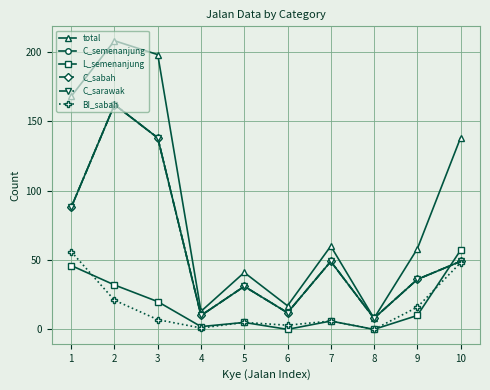

True or false: C_semenanjung and BI_sabah intersect in this chart.

False